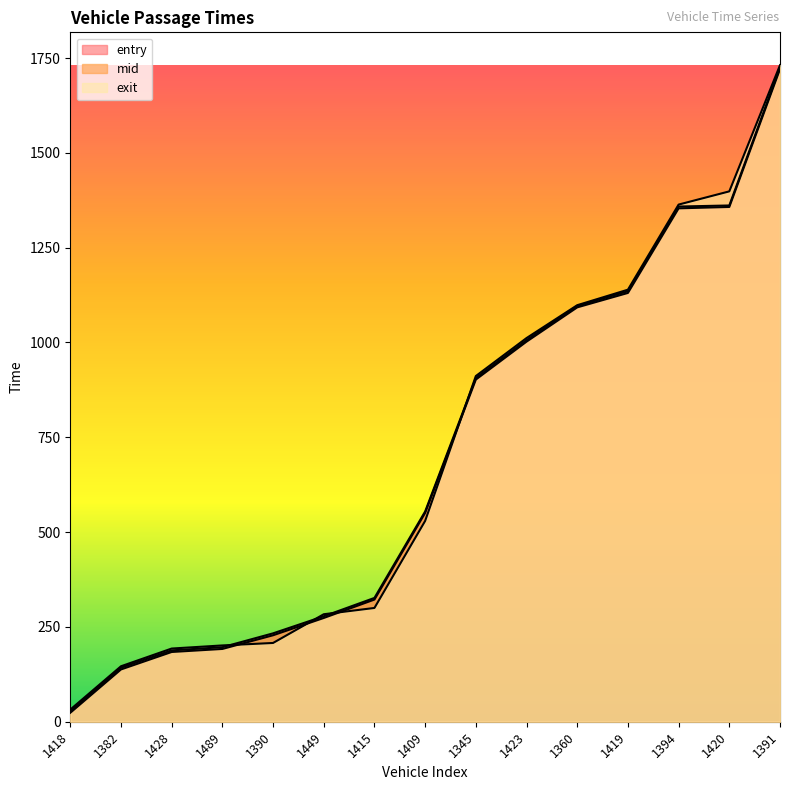

List the series in order of their overall mean, lowest first.

entry, mid, exit